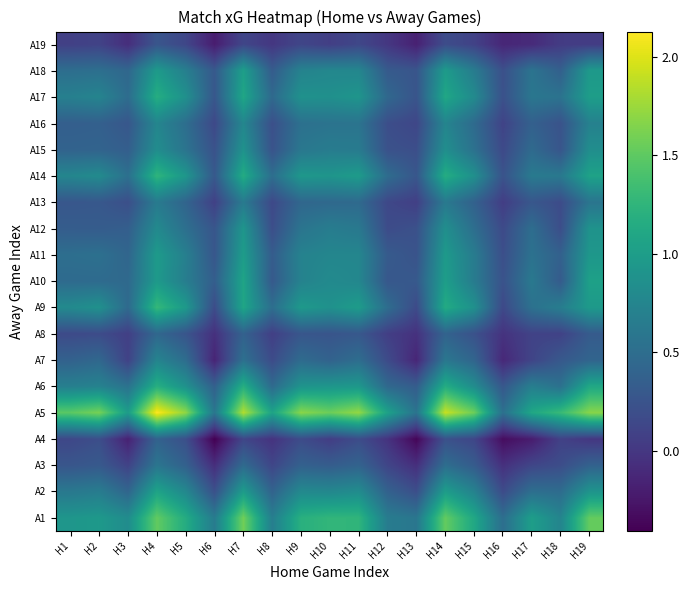

Which series changed the most between H6 and H9?

A5